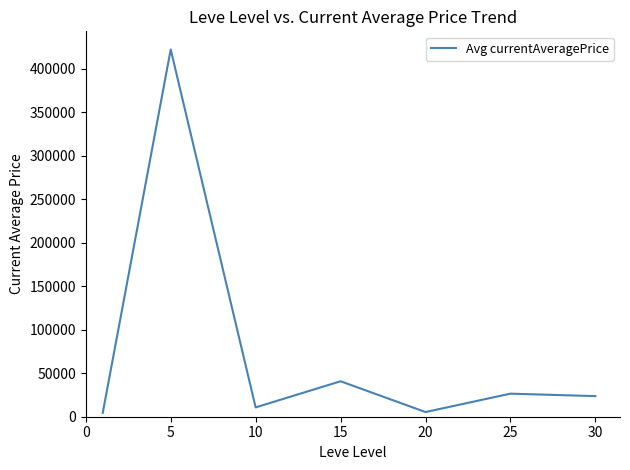

How many distinct data groups are displayed?

1